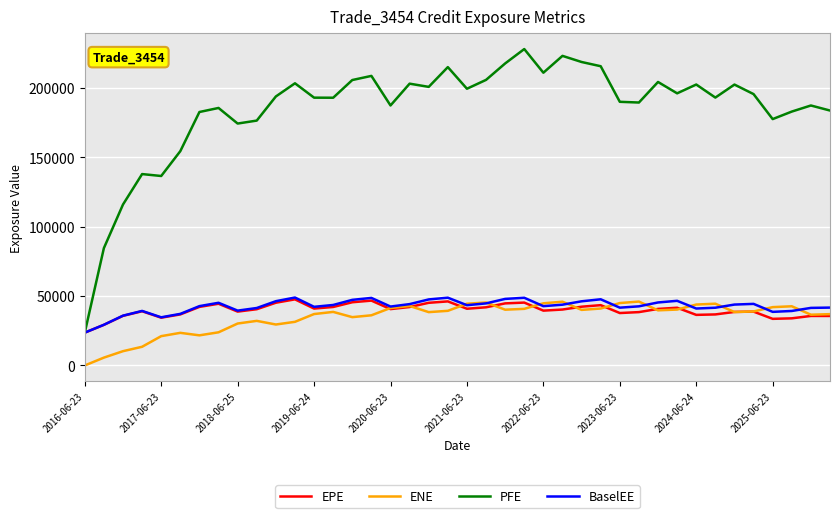

What is the sum of all EPE values?

1594230.0